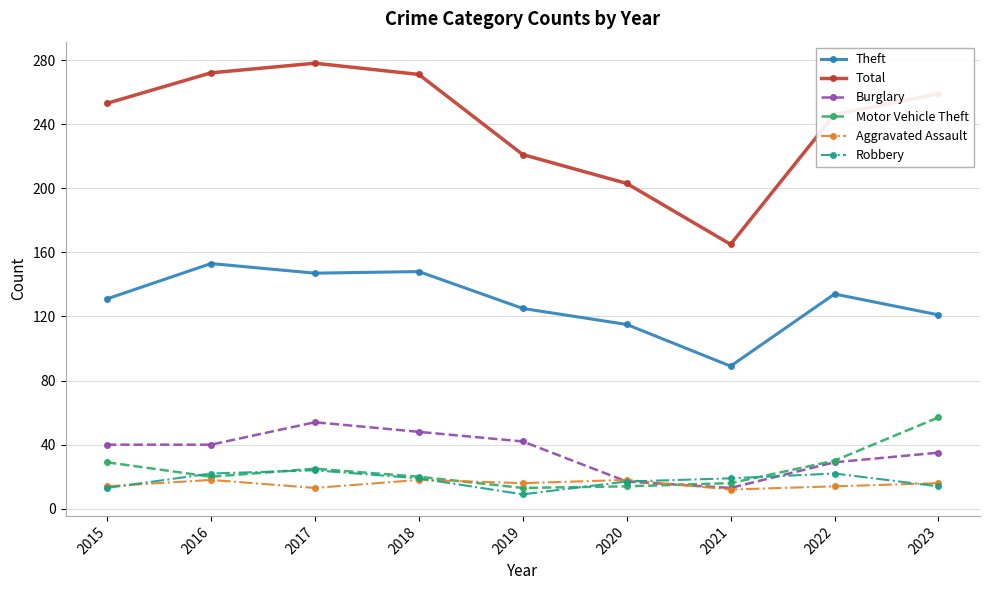

What is the average value of the Burglary series?

35